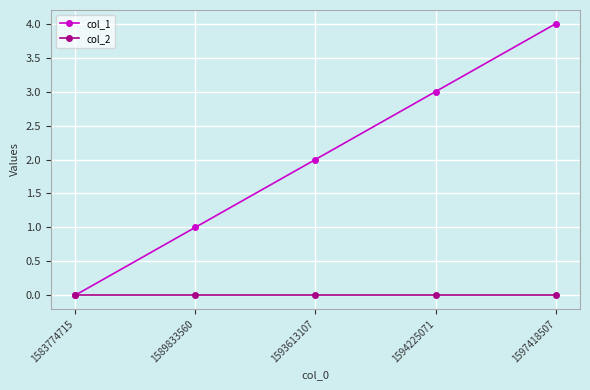

At which category does the chart reach its peak across all series?

1597418507